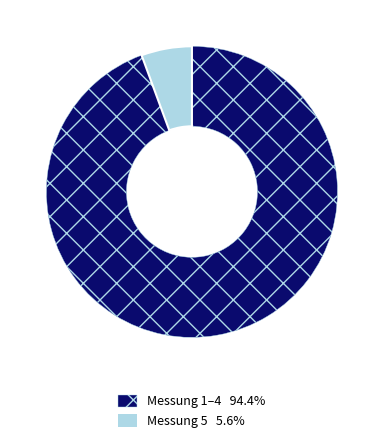

Approximately how many times larger is the value at Messung 1–4 94.4% compared to Messung 5 5.6%?

16.8